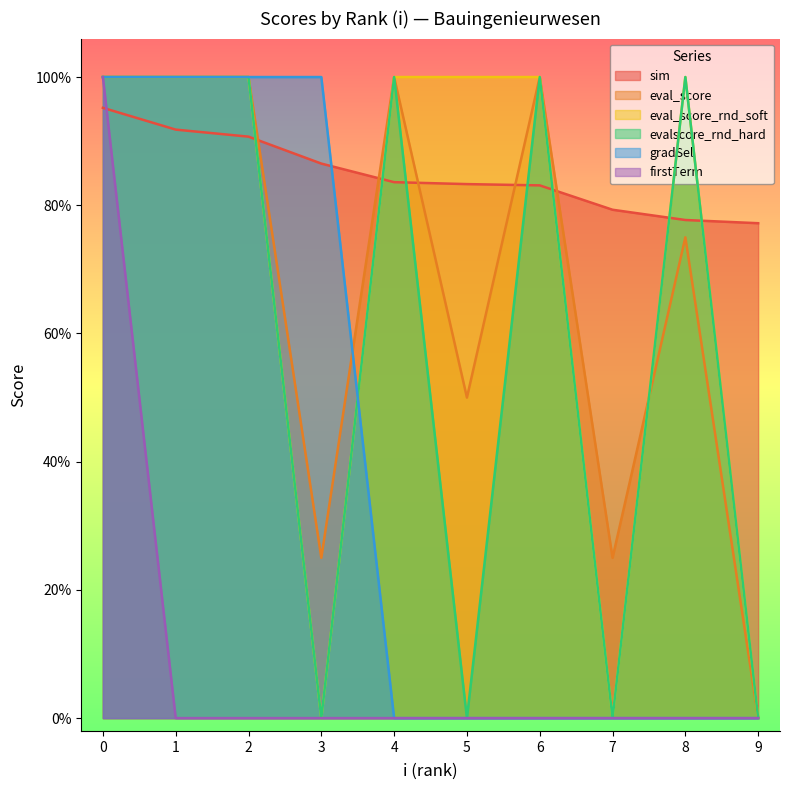

Between 7 and 8, which is larger?

7